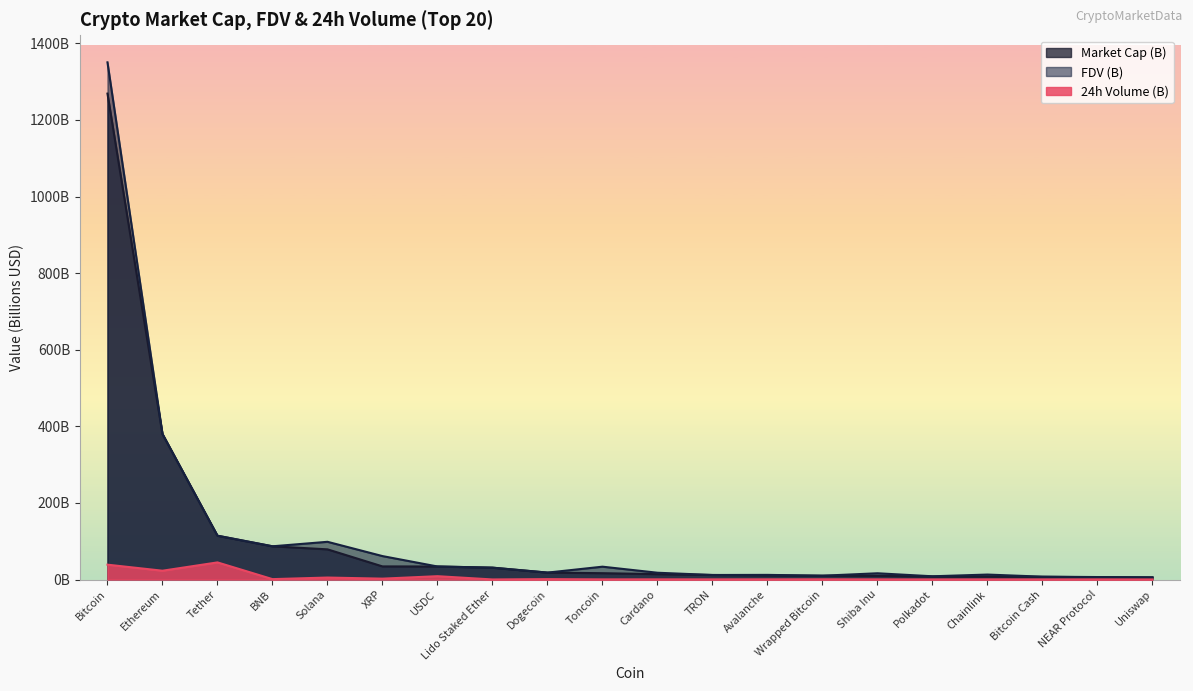

What is the label of the 15th point from the right?

XRP